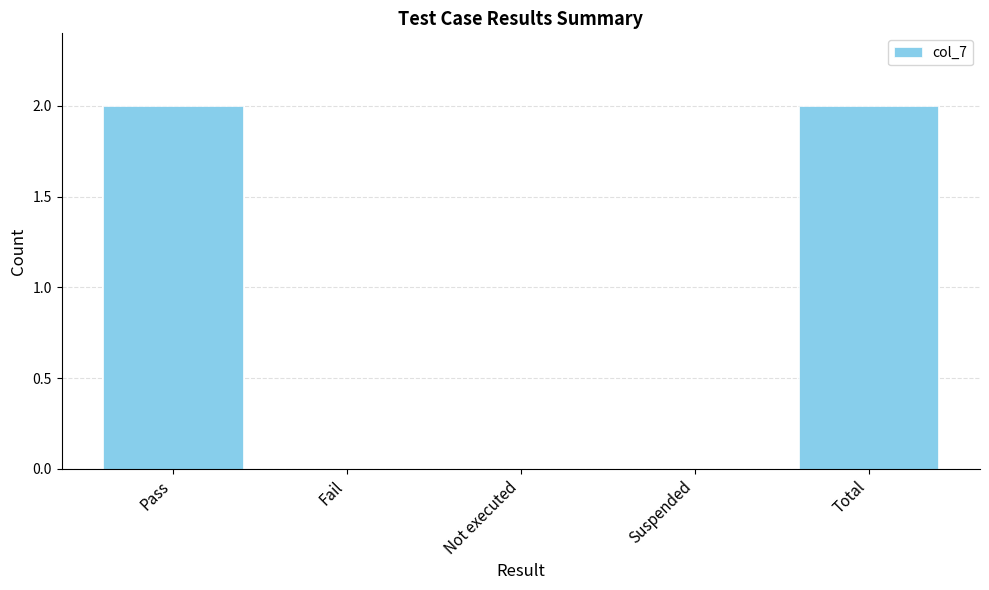

Reading right to left, what are all the values shown in this chart?

Total=2	Suspended=0	Not executed=0	Fail=0	Pass=2